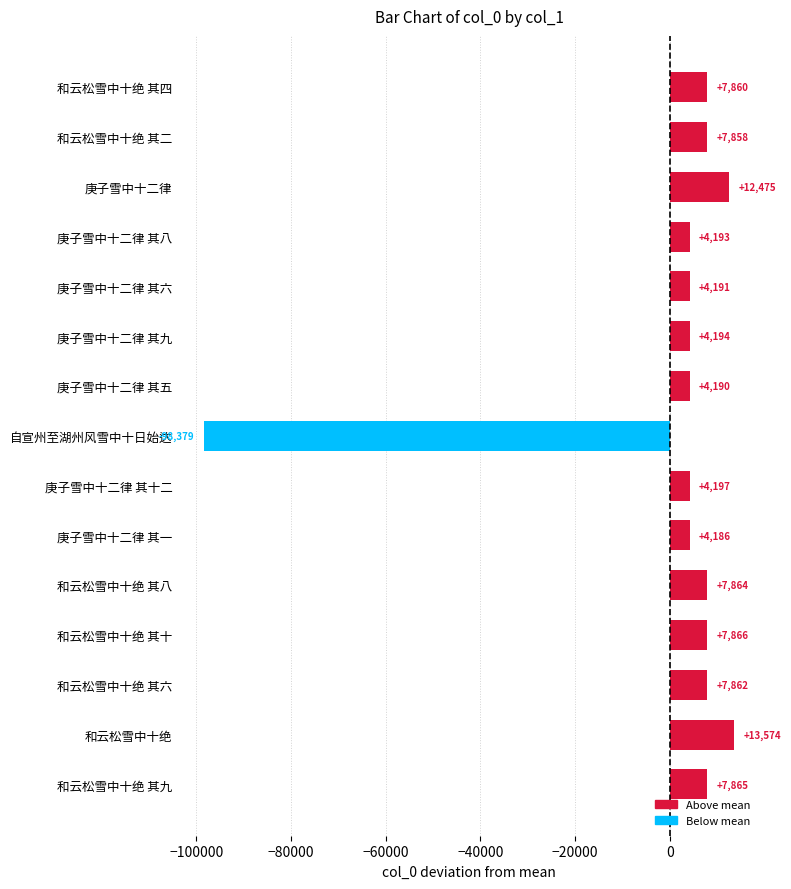

List the labels in order of value, largest first.

和云松雪中十绝, 庚子雪中十二律, 和云松雪中十绝 其十, 和云松雪中十绝 其九, 和云松雪中十绝 其八, 和云松雪中十绝 其六, 和云松雪中十绝 其四, 和云松雪中十绝 其二, 庚子雪中十二律 其十二, 庚子雪中十二律 其九, 庚子雪中十二律 其八, 庚子雪中十二律 其六, 庚子雪中十二律 其五, 庚子雪中十二律 其一, 自宣州至湖州风雪中十日始达